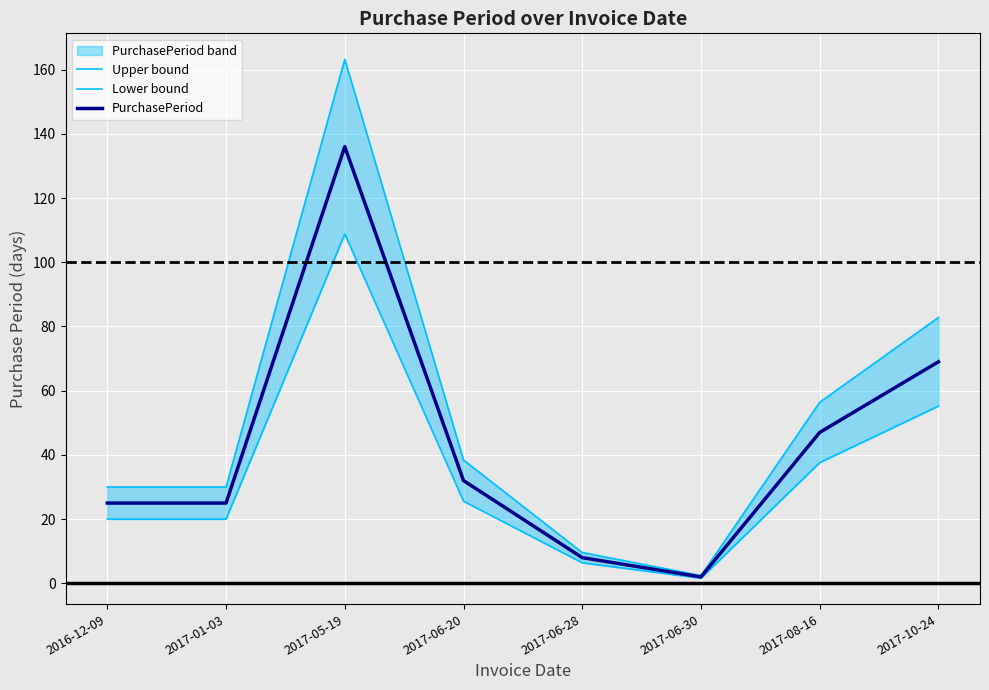

Rank the categories by Lower bound value from highest to lowest.

2017-05-19, 2017-10-24, 2017-08-16, 2017-06-20, 2016-12-09, 2017-01-03, 2017-06-28, 2017-06-30